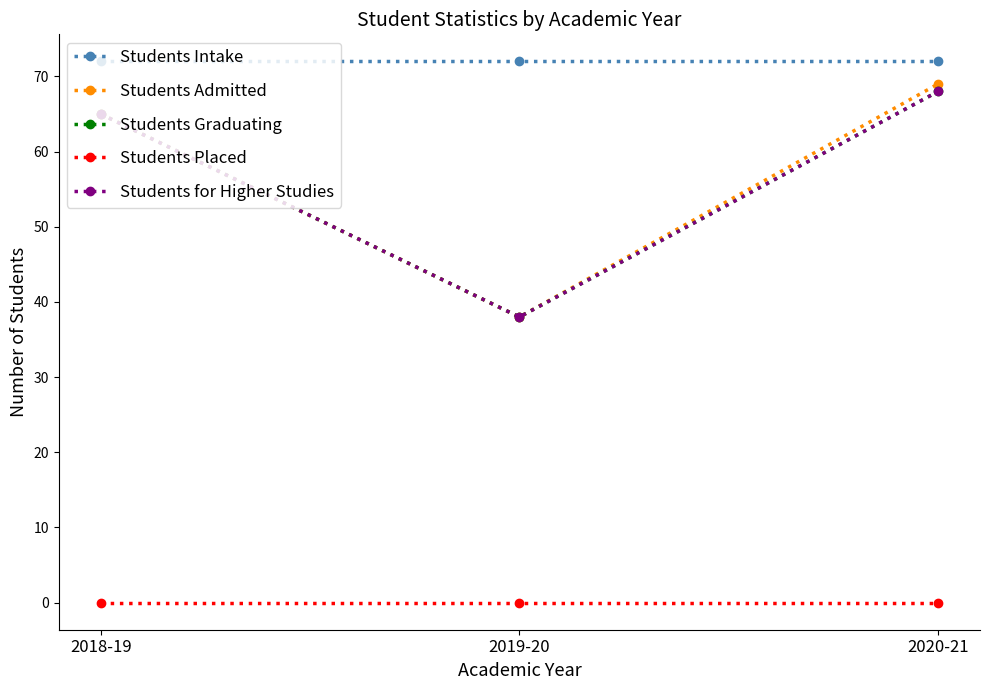

Is this an area chart (filled region under the line)?

No